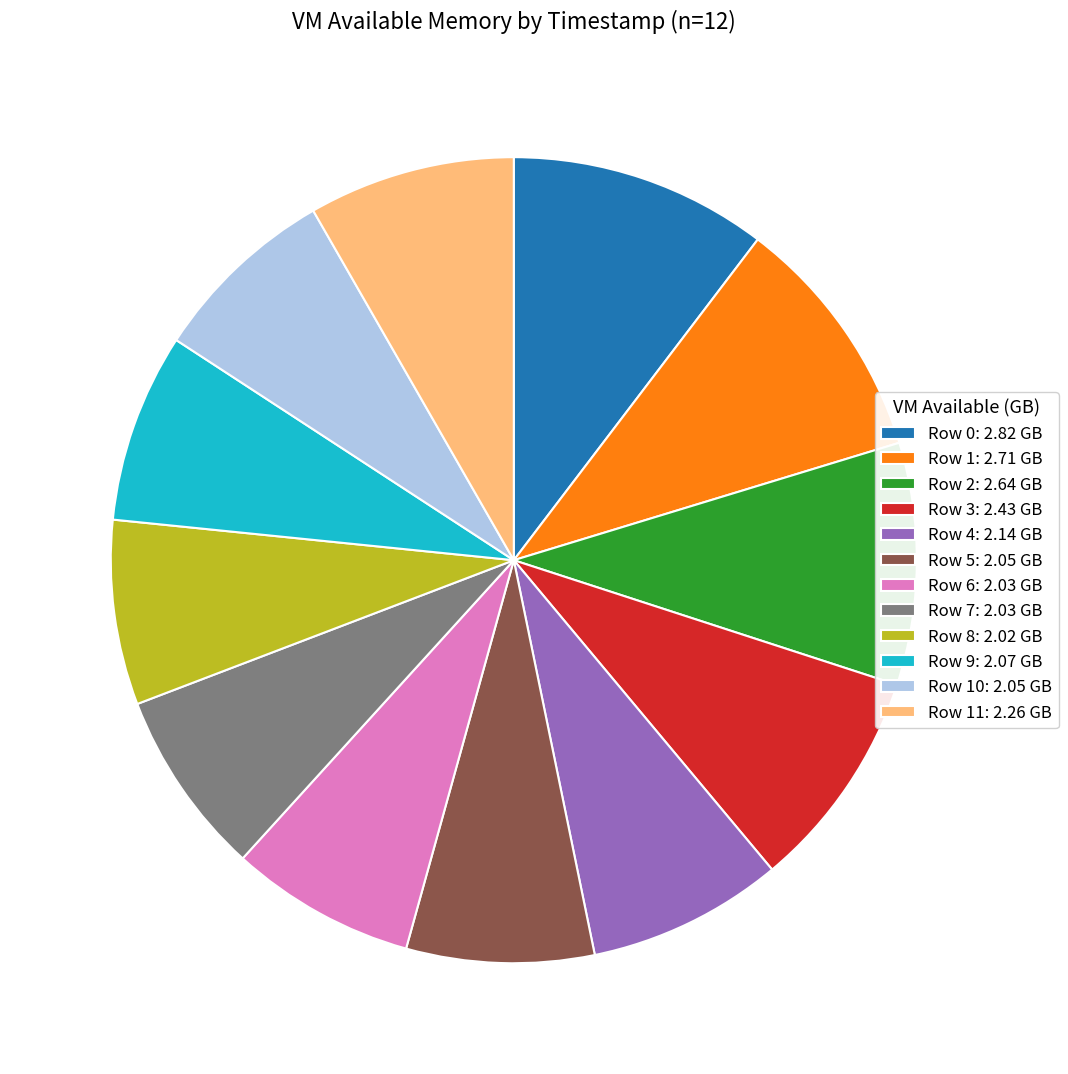

Is the sum of Row 11: 2.26 GB and Row 4: 2.14 GB greater than half?

No